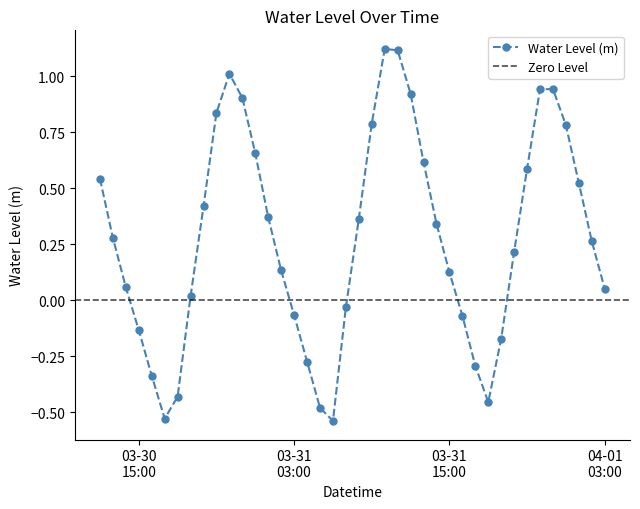

At which category does the chart reach its minimum across all series?

2025-03-31 06:00:00